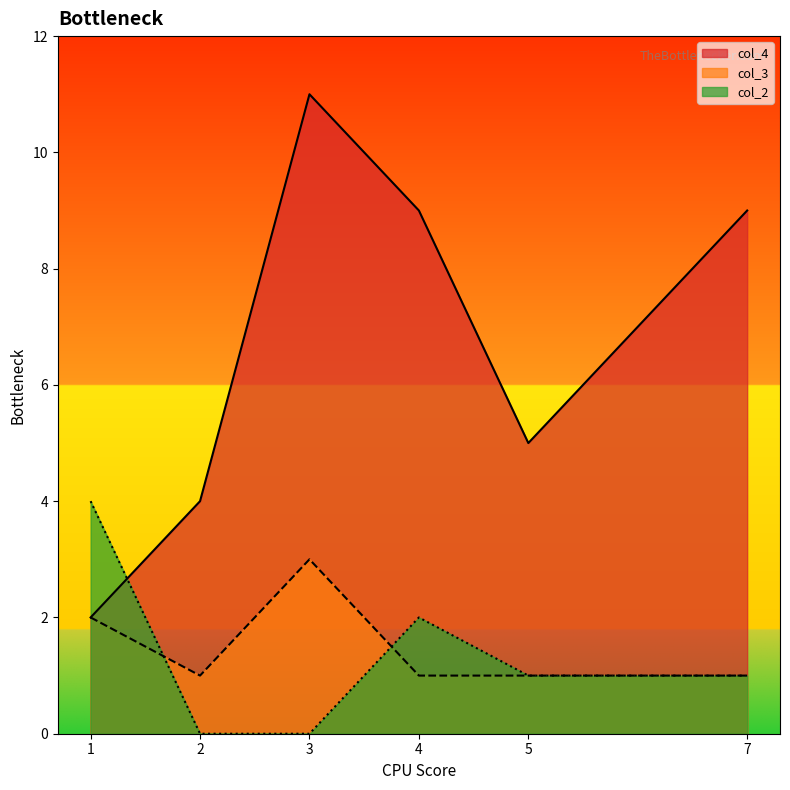

Does the chart have visible grid lines?

No